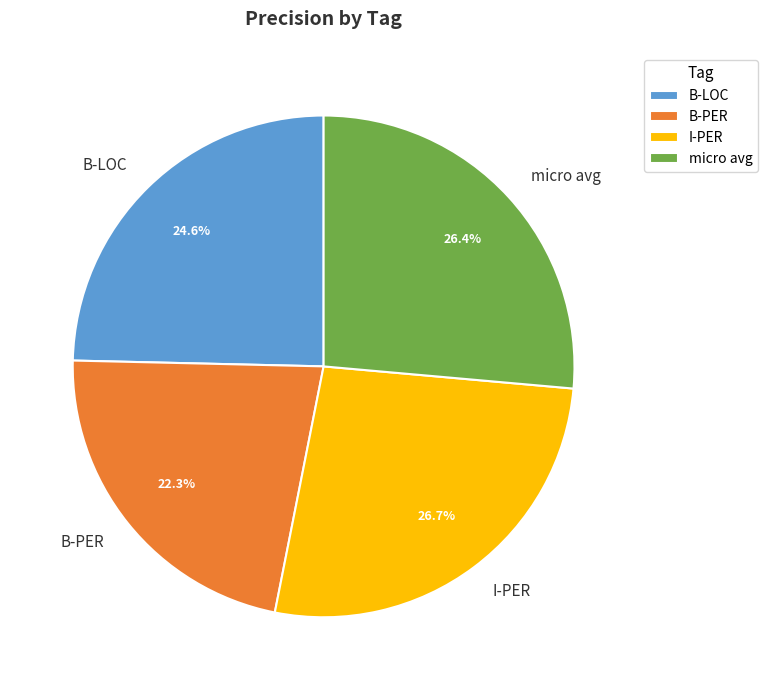

How many segments does this pie chart have?

4